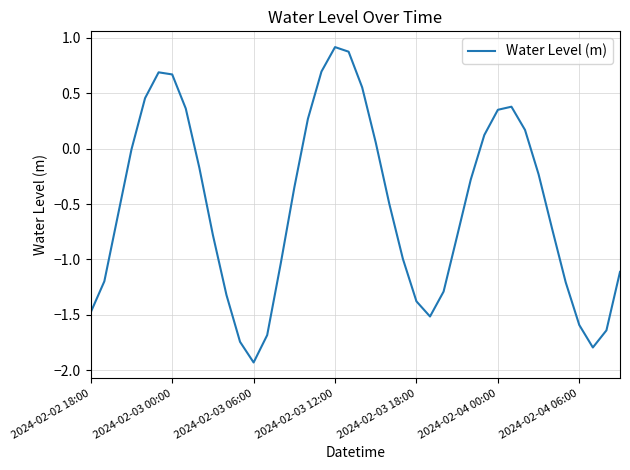

What is the maximum value shown in the chart?

0.9